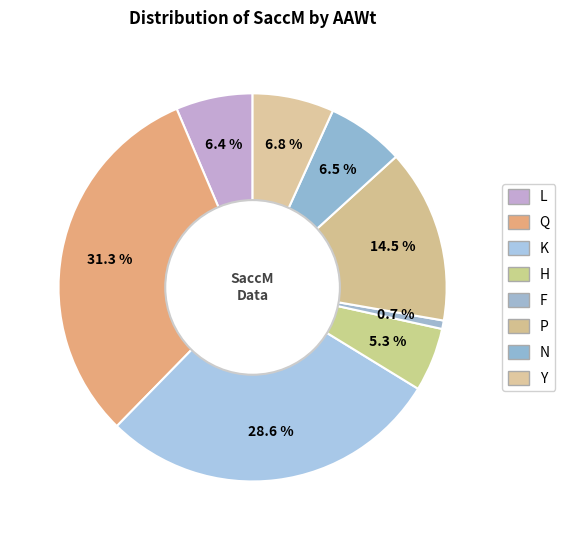

Between N and Q, which is larger?

Q